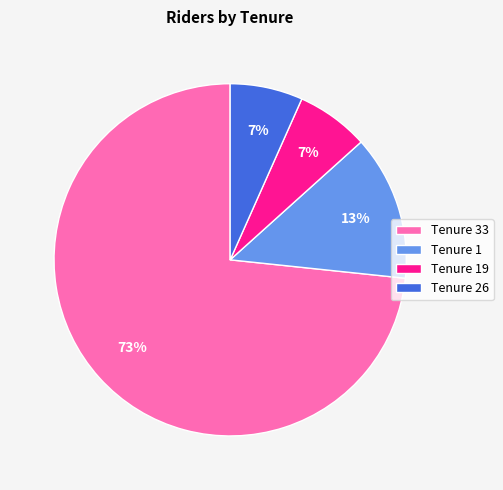

What is the majority slice?

Tenure 33